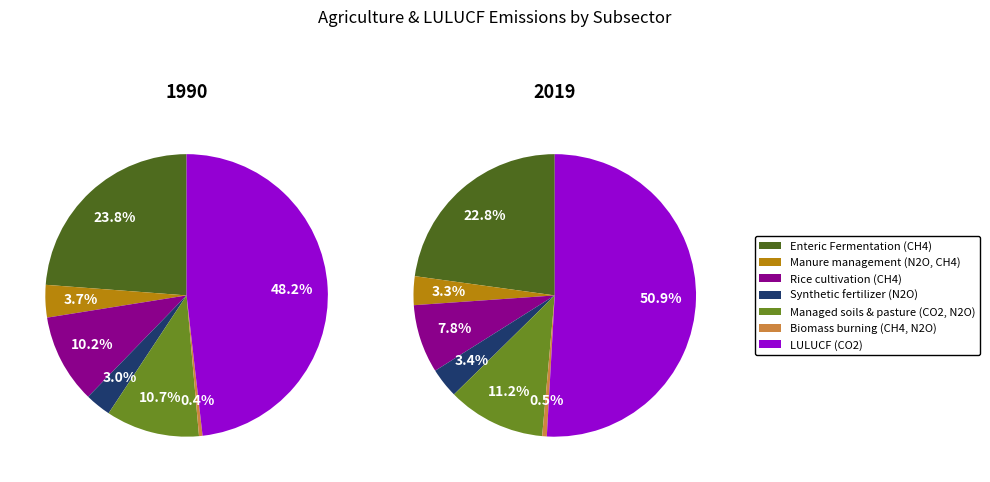

Combined, what portion of the pie is Rice cultivation (CH4) and Managed soils and pasture (CO2, N2O)?

20.9%